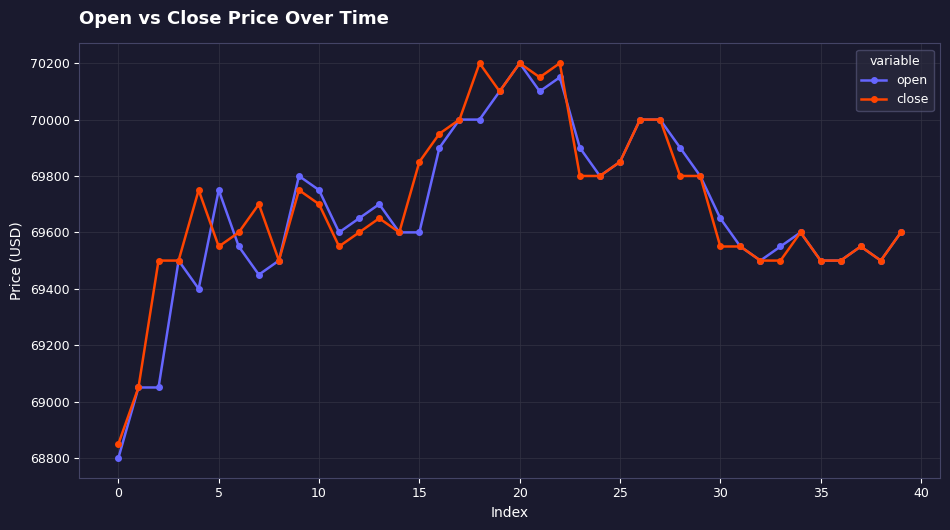

What is the value of the open point at the 23rd from the left?

70150